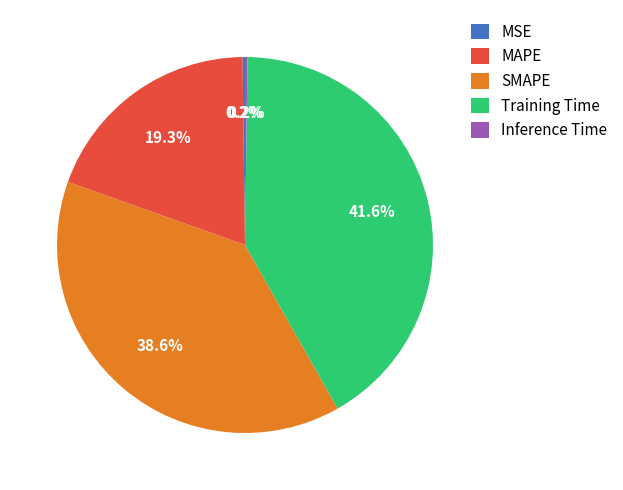

The Training Time slice represents 31% of the pie. True or false?

False